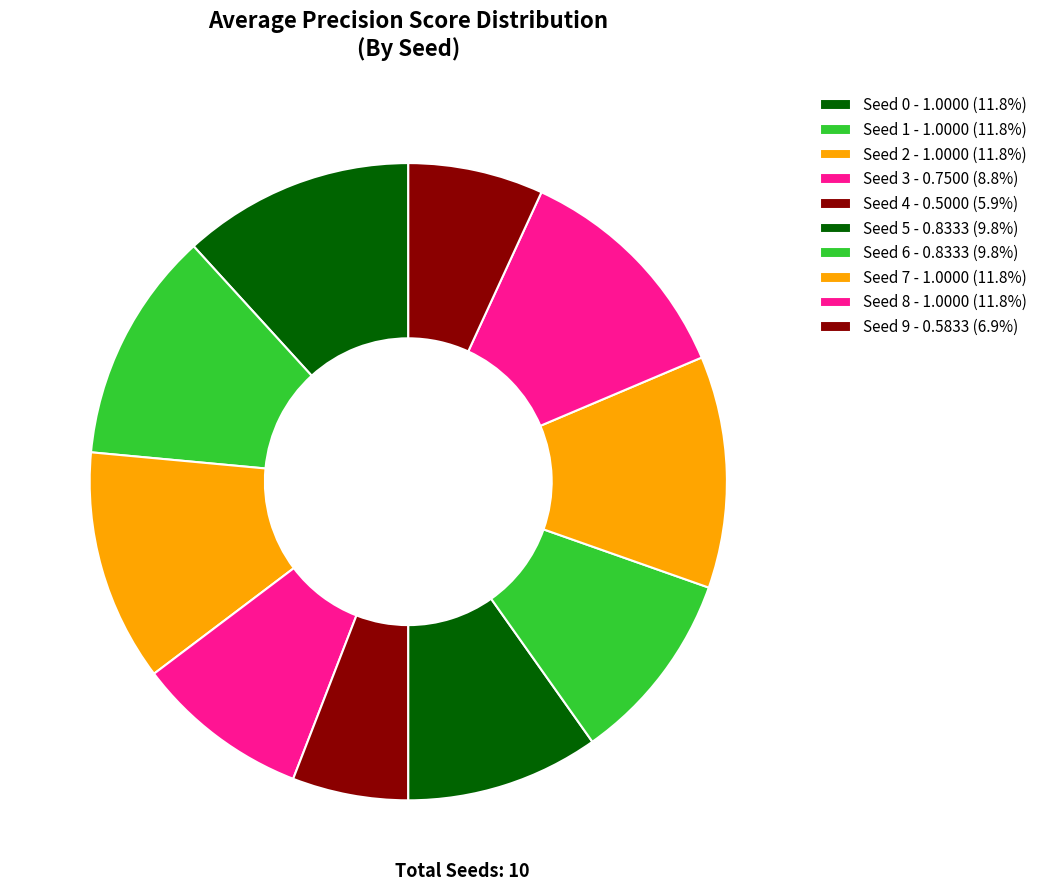

Between 4 and 5, which is larger?

5